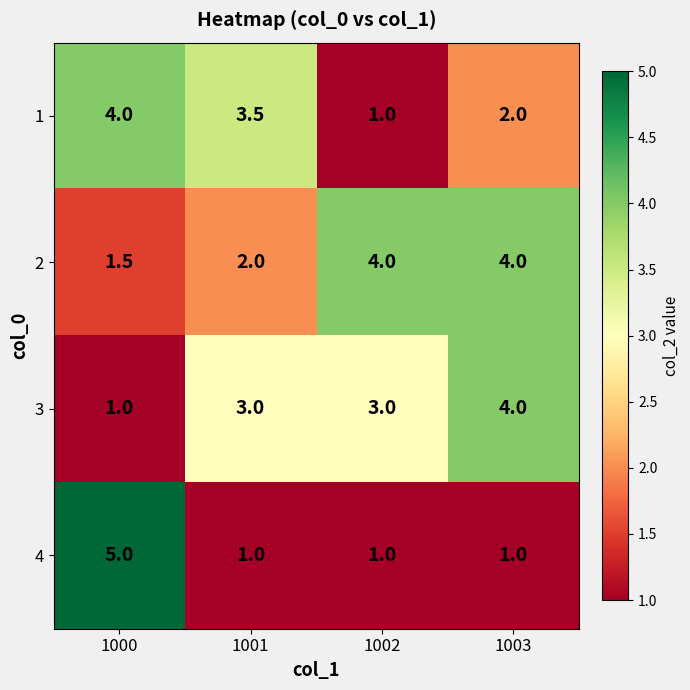

What is the sum of all 4 values?

8.0